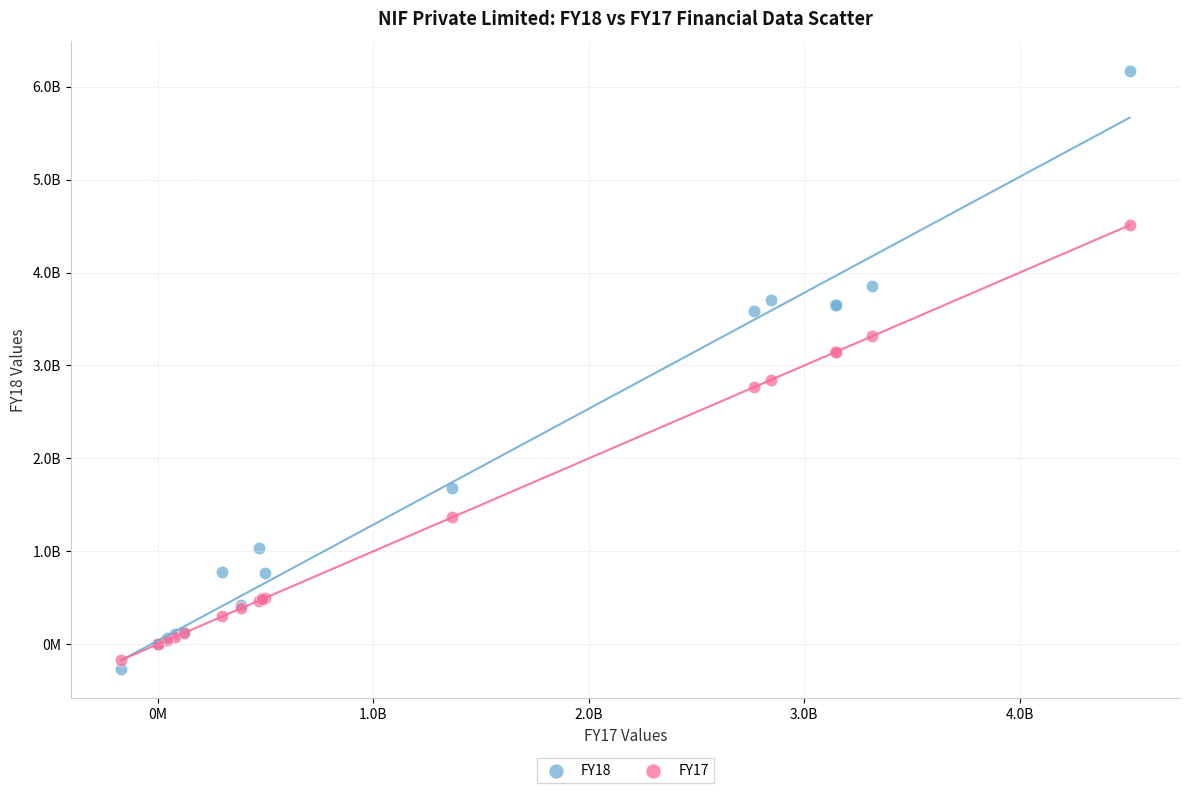

Which series has the largest Y range (max minus min)?

FY18